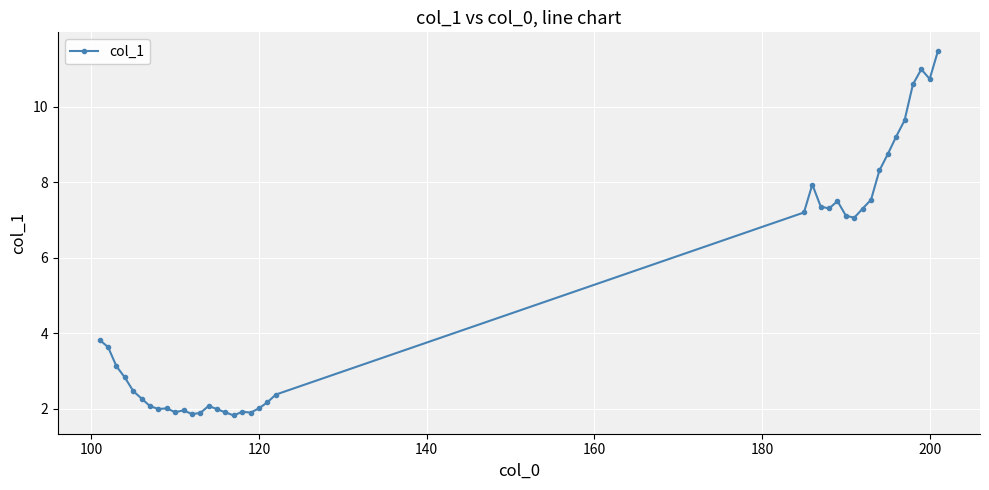

True or false: there are more than 0 points higher than both neighbors.

True